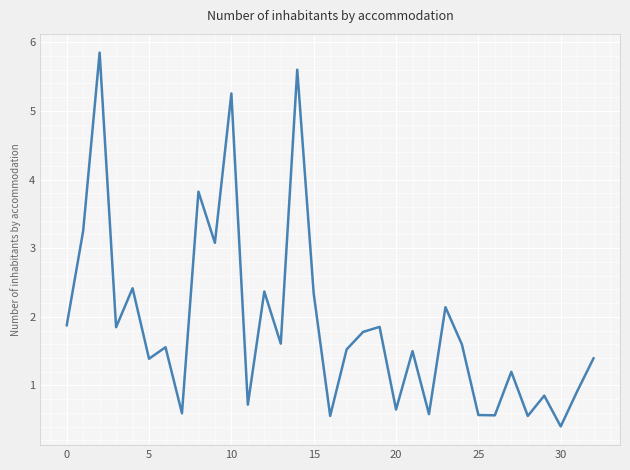

What is the difference between the second highest and second lowest values?

5.0